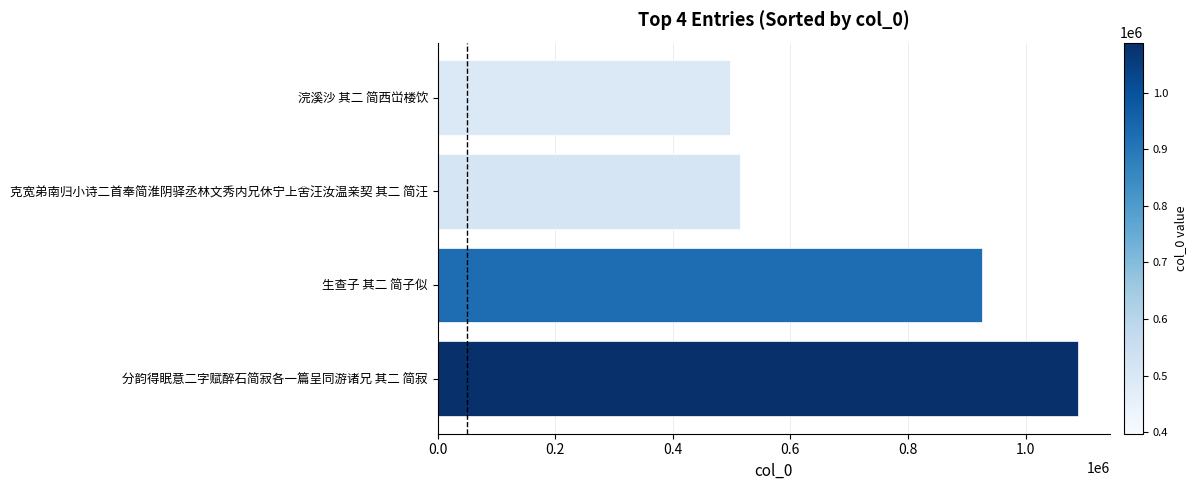

Reading bottom to top, transcribe all the data shown in this chart.

分韵得眠意二字赋醉石简寂各一篇呈同游诸兄 其二 简寂=1088364	生查子 其二 简子似=925746	克宽弟南归小诗二首奉简淮阴驿丞林文秀内兄休宁上舍汪汝温亲契 其二 简汪=513610	浣溪沙 其二 简西峃楼饮=496464